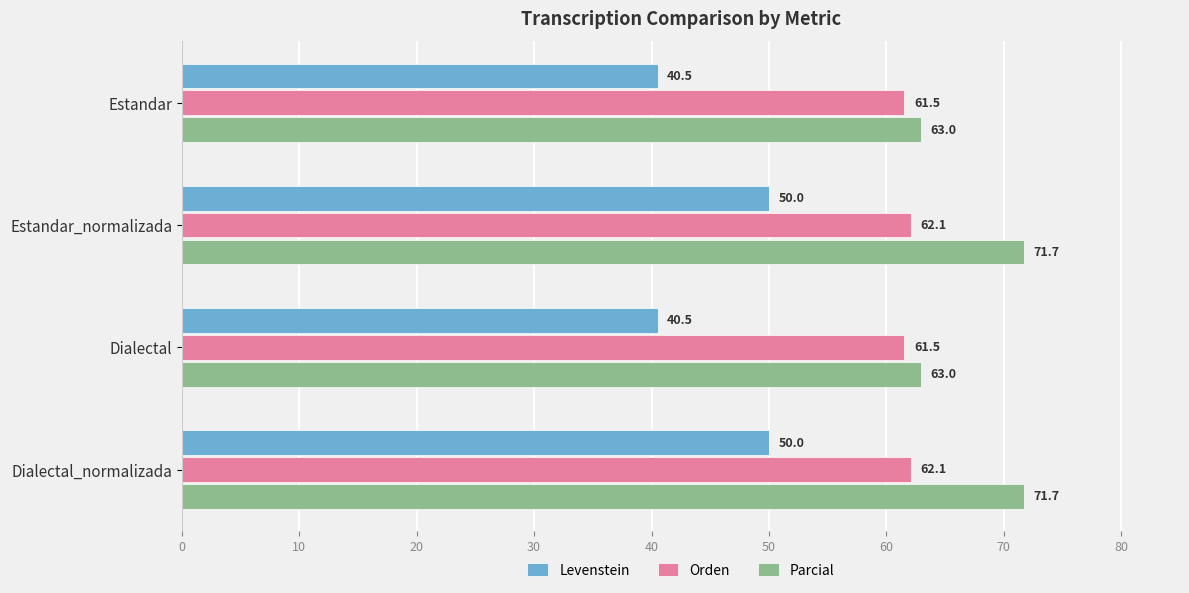

Which series has the widest spread of values?

Levenstein